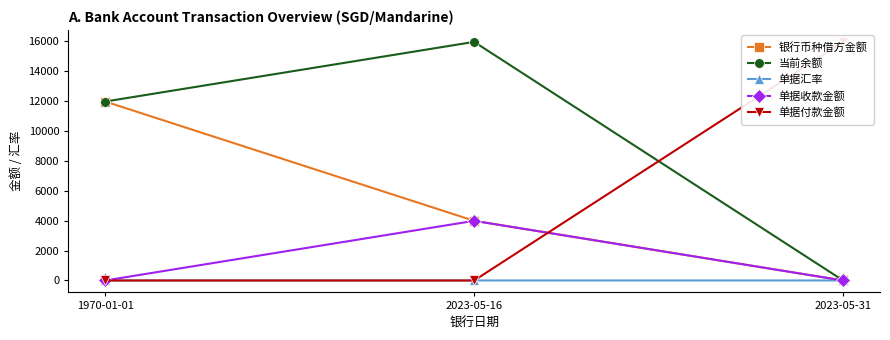

What is the value of the 银行币种借方金额 point at the 1st from the left?

11966.0